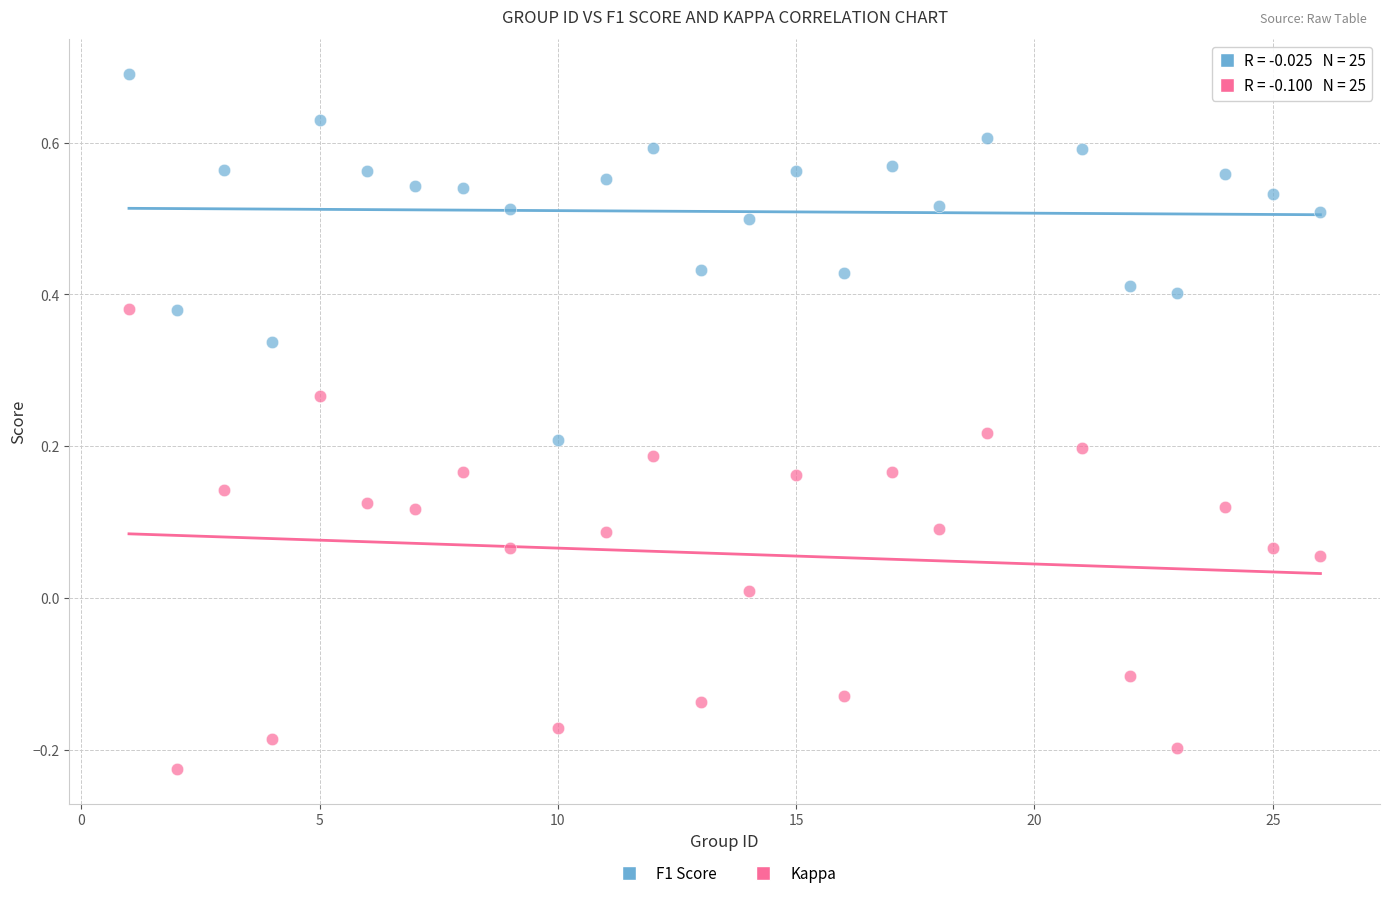

Across all data points, what is the range of X values (max minus min)?

25.0